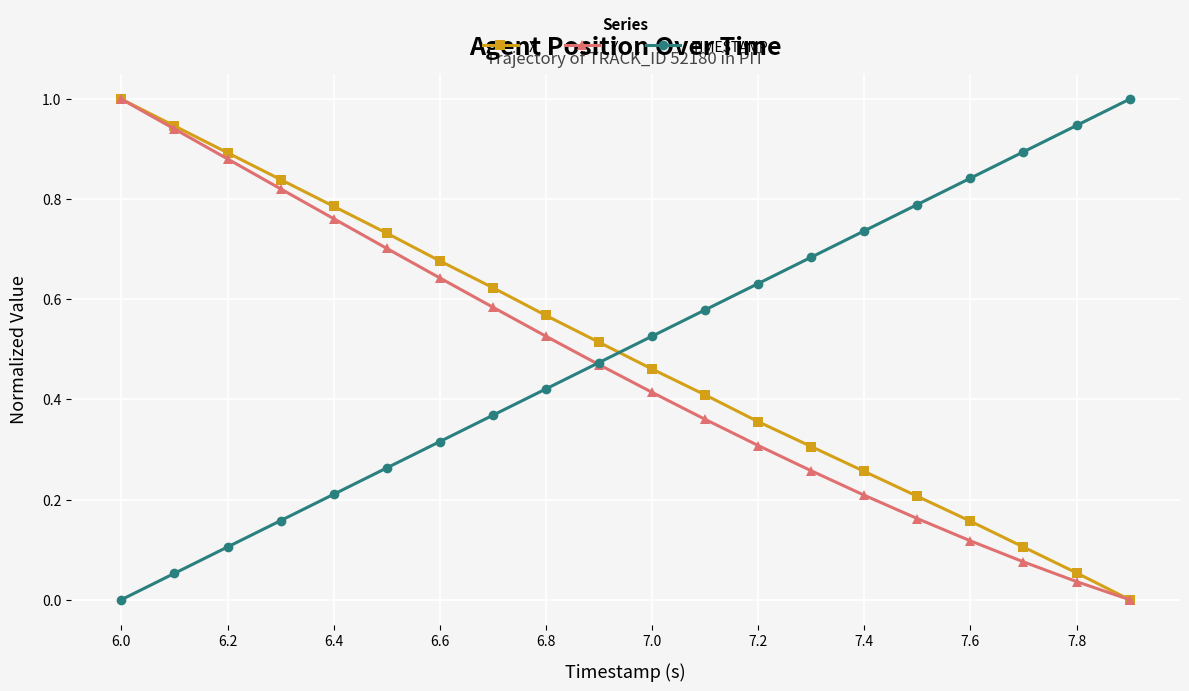

After their last crossing, which series has the higher values: Y or TIMESTAMP?

TIMESTAMP